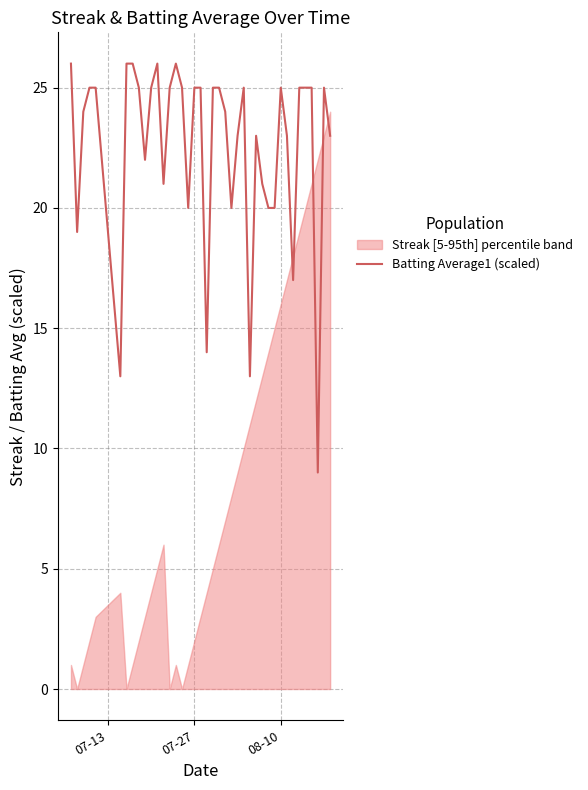

What is the highest value of the Batting Average1 (scaled) series?

26.0